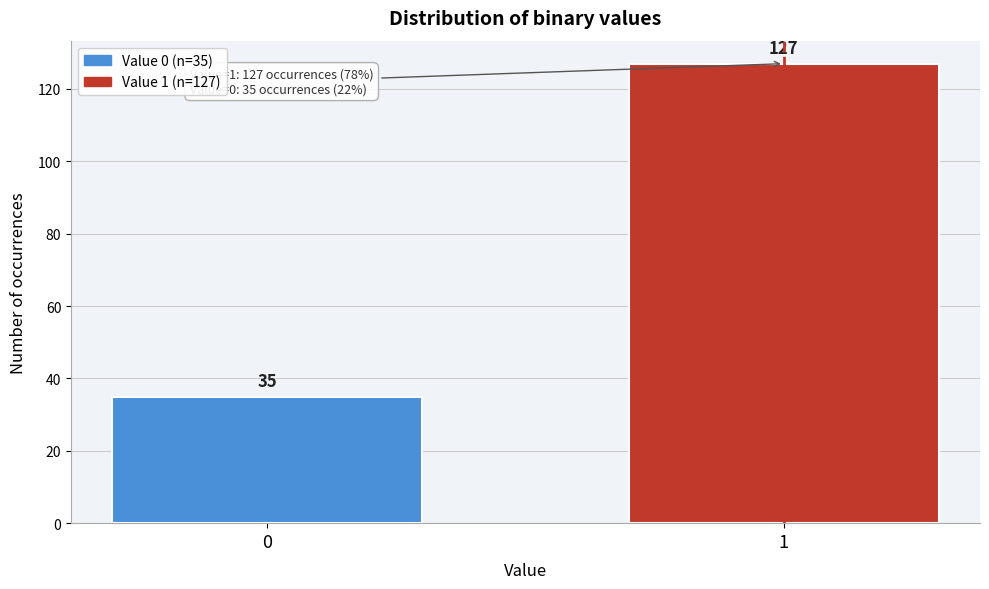

Reading right to left, extract all data points from this chart.

1=127	0=35